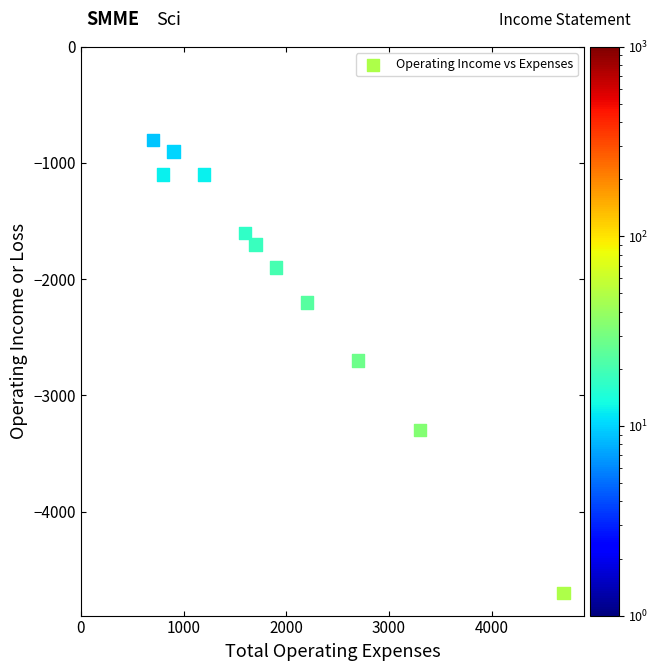

What is the average X value?

1973